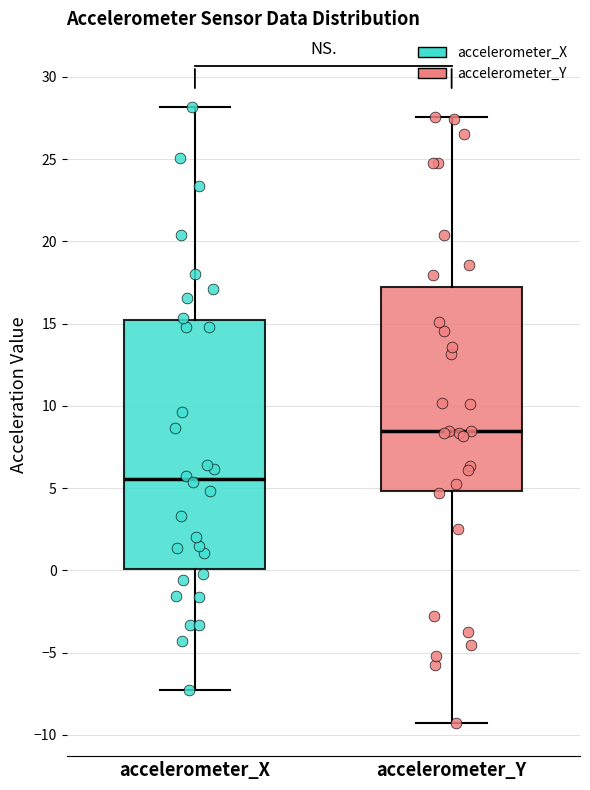

Reading left to right, read every box against the y-axis: the position of its median line, the range the box covers, and the ends of its whiskers. The values are not printed on the chart, so give them approximately, as read against the axis.

accelerometer_X: median 5.5, box 0.0 to 15.0, whiskers -7.5 to 28.0
accelerometer_Y: median 8.5, box 5.0 to 17.0, whiskers -9.5 to 27.5